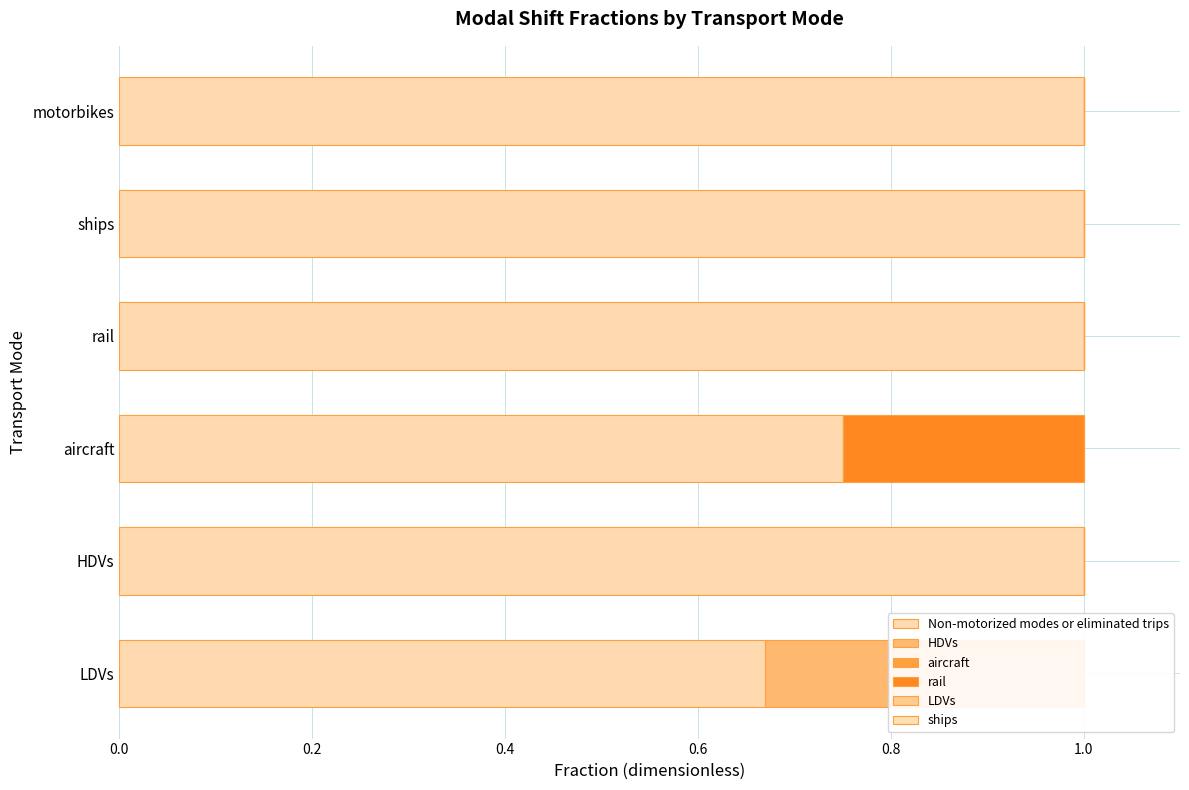

What is the value of the LDVs bar at the 3rd from the left?

0.6